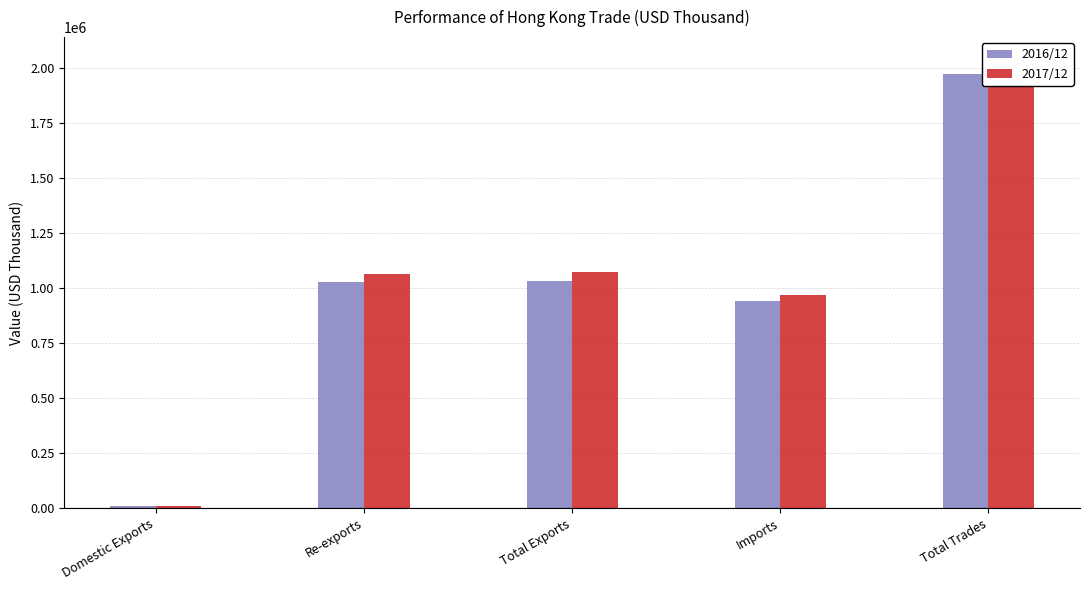

Which has a higher value, Total Exports or Imports?

Total Exports